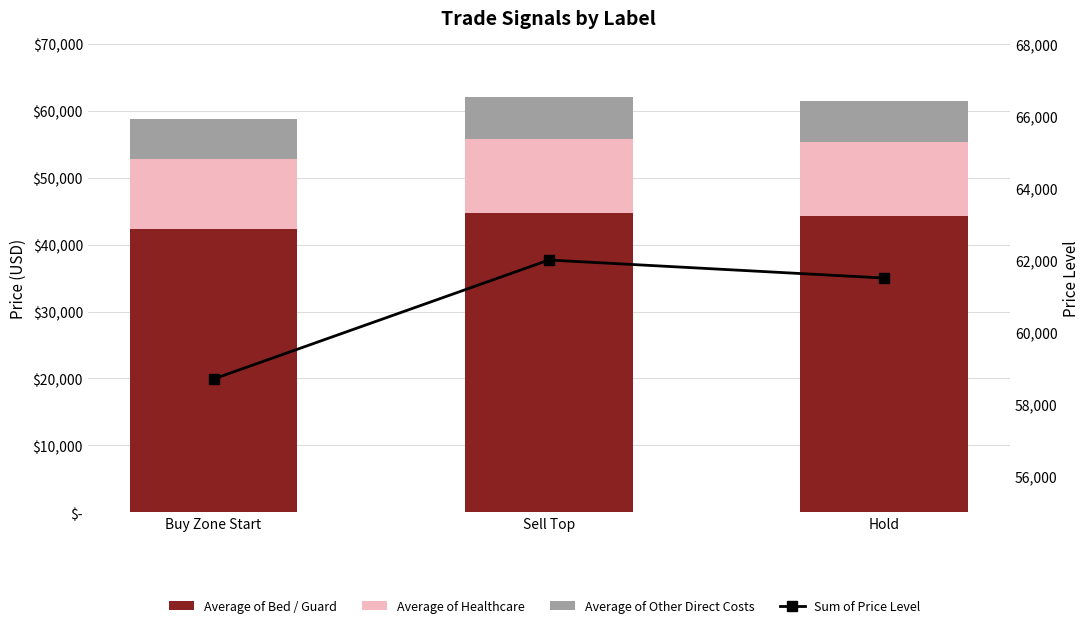

What position from the right is Hold?

1